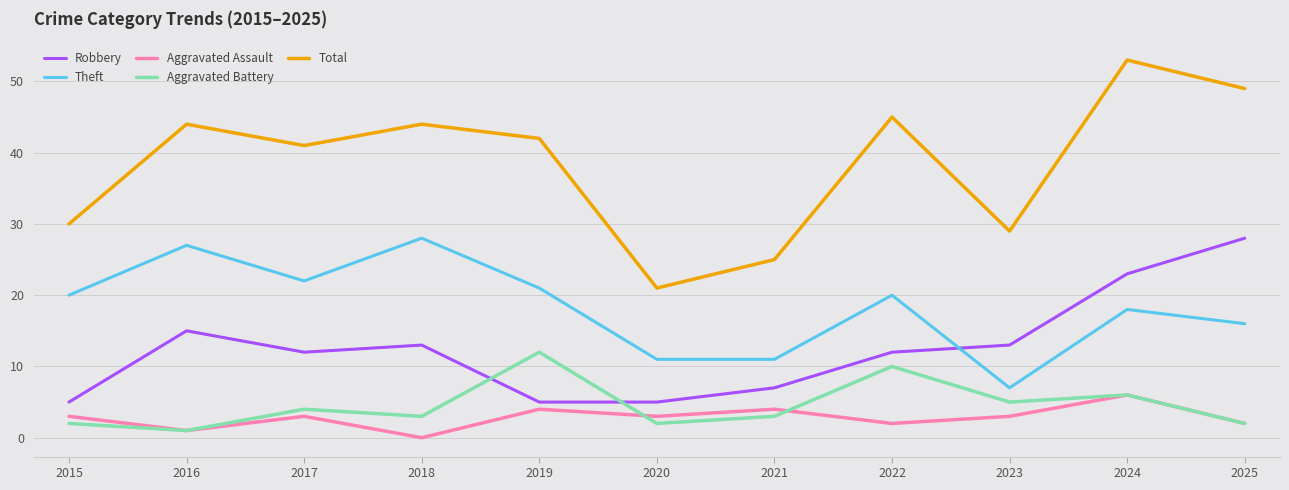

What are all the series names shown in the legend?

Robbery, Theft, Aggravated Assault, Aggravated Battery, Total